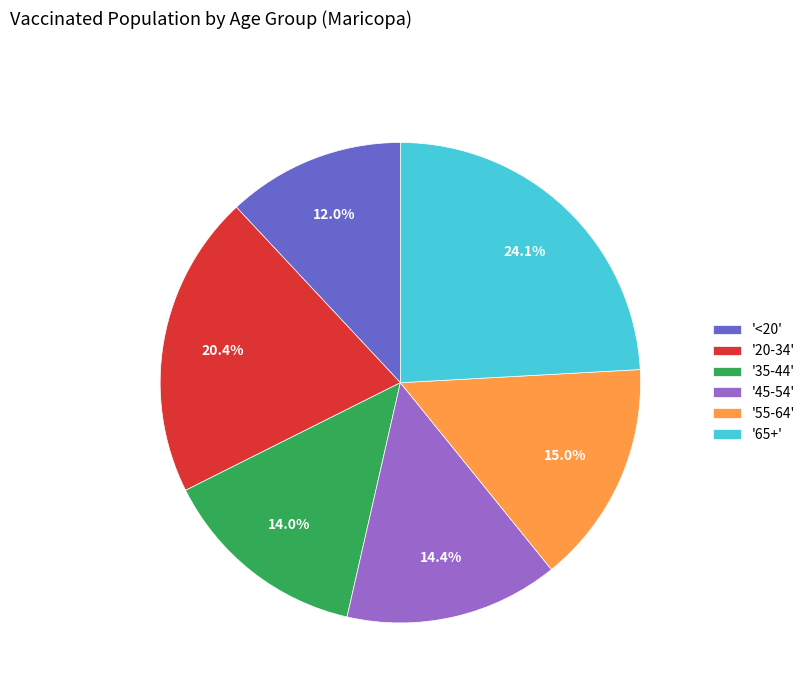

Combined, do '45-54' and '<20' account for over 50%?

No